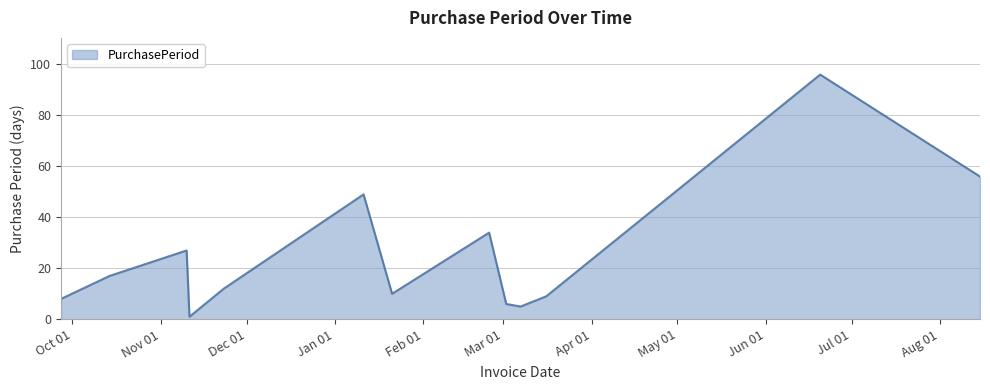

How many lines are shown in the chart?

1